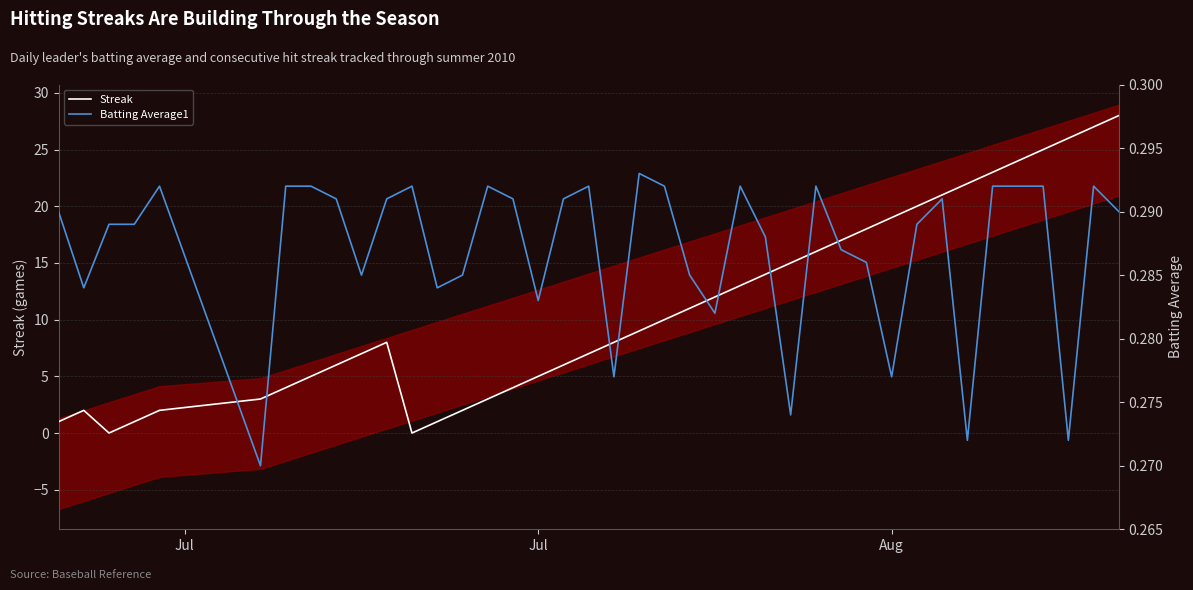

What is the difference between the second highest and second lowest values in the Streak series?

27